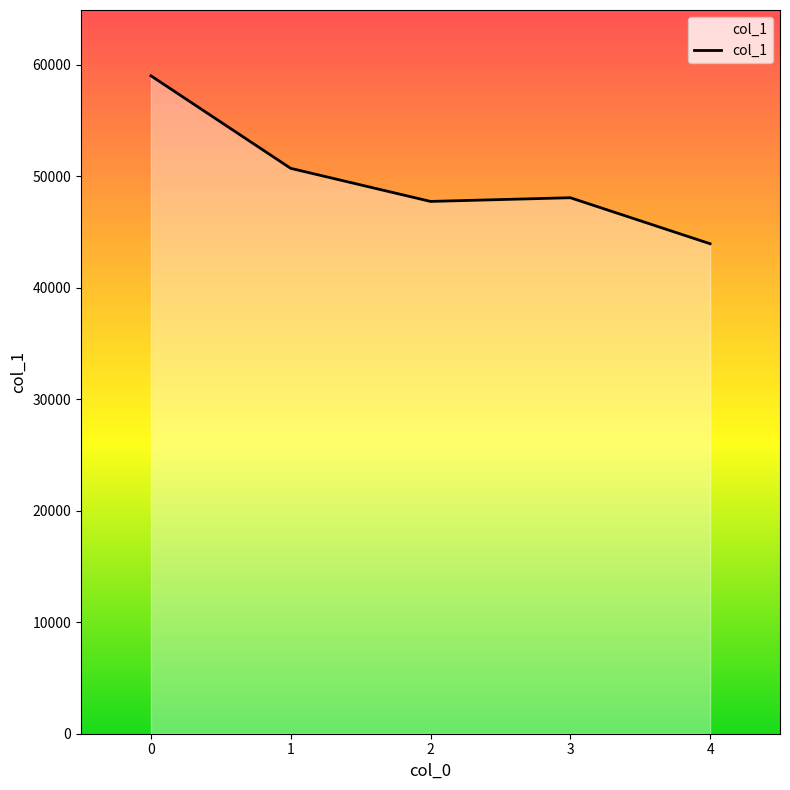

The chart shows a value of 19355 at 3. True or false?

False